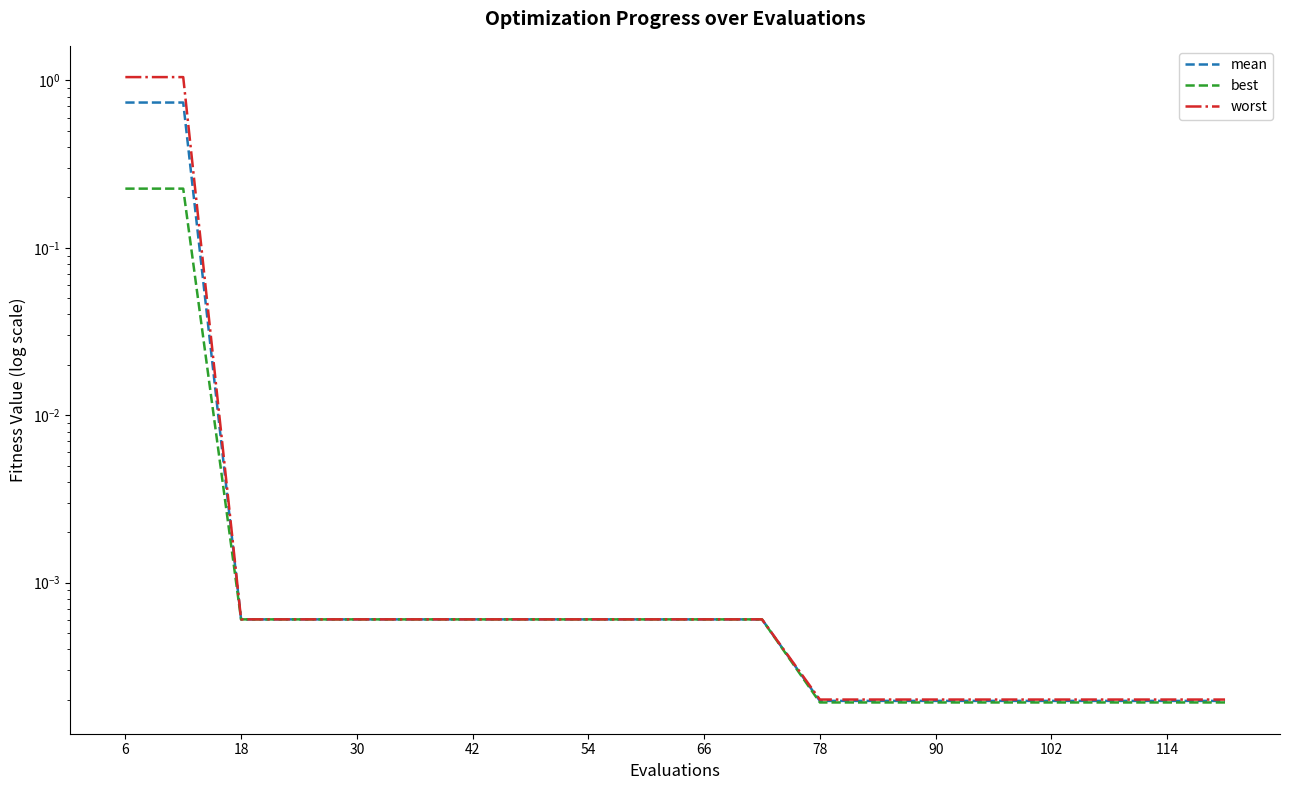

At which category is the sum across all series the highest?

6